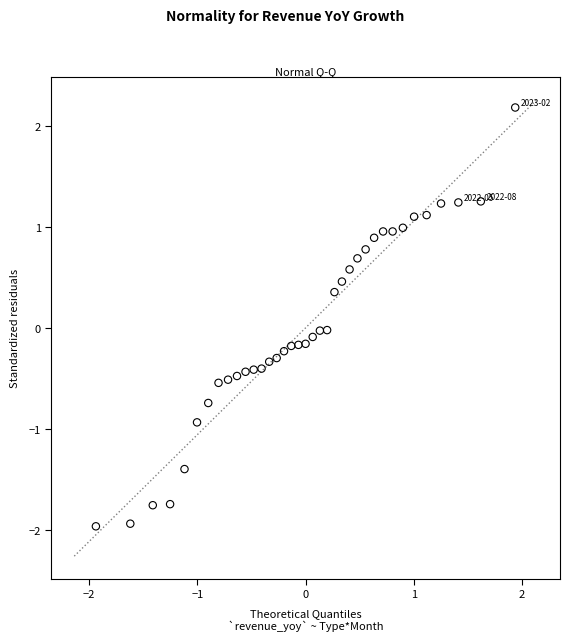

What is the range of Y values (max minus min)?

4.1